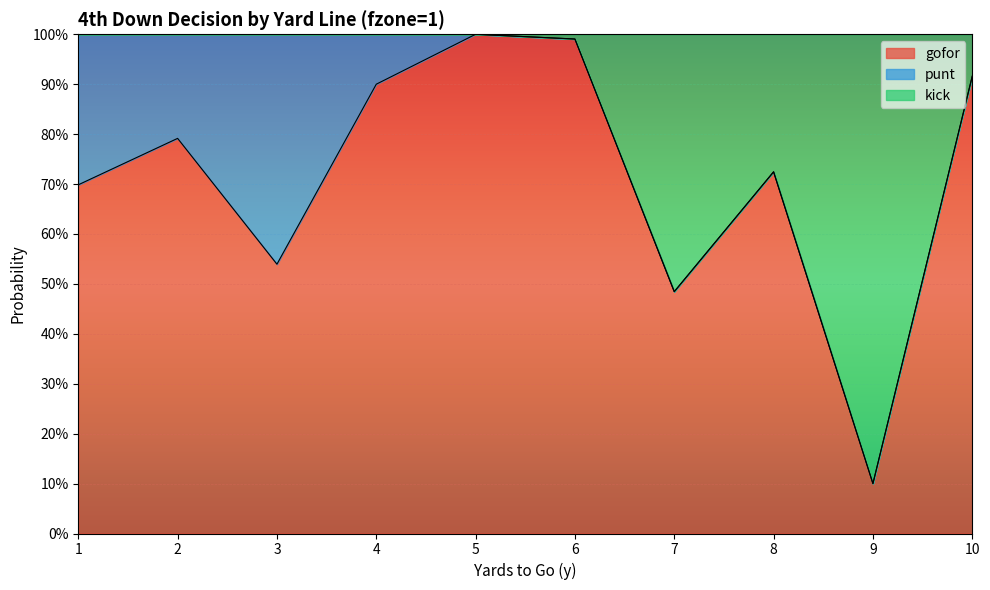

At which label does gofor reach its minimum?

9